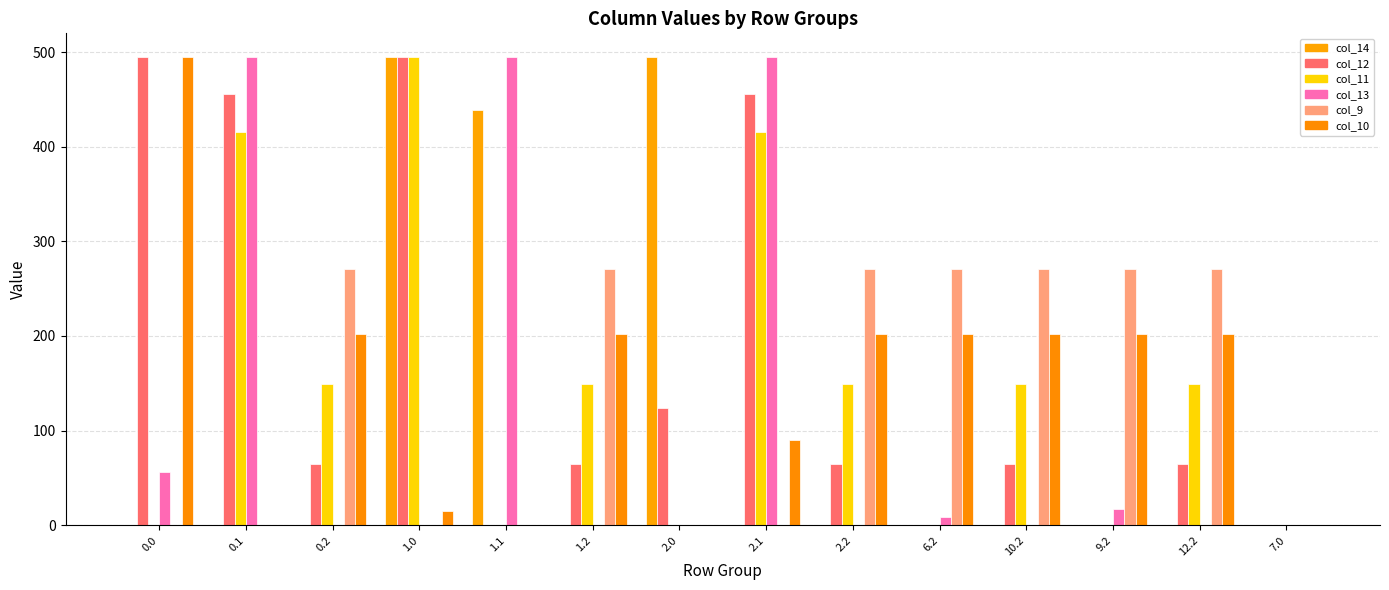

How many groups of bars are there?

14